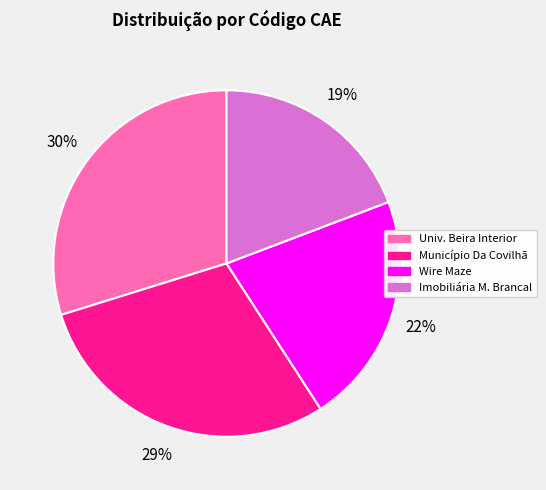

To the nearest percent, what is the average slice percentage?

25%